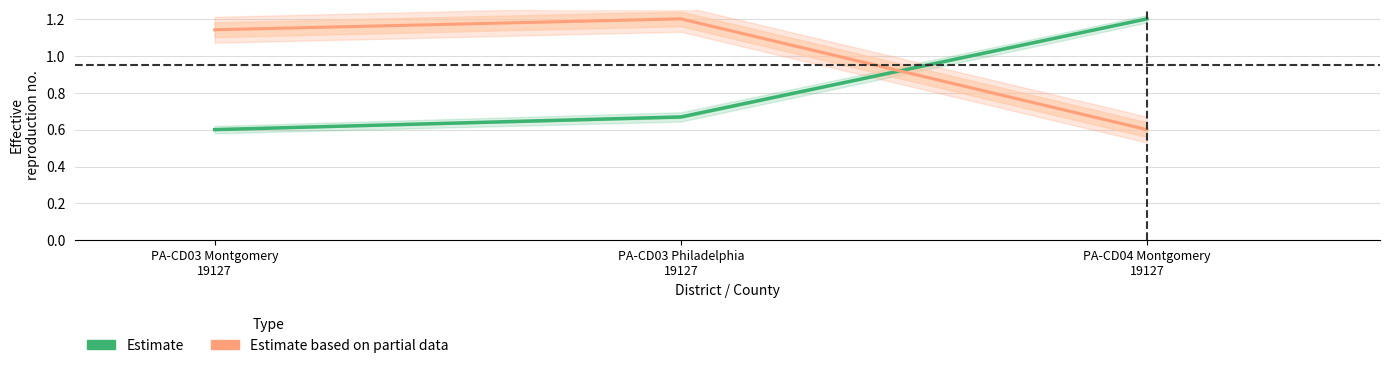

At which category is the sum across all series the highest?

PA-CD03 Philadelphia
19127